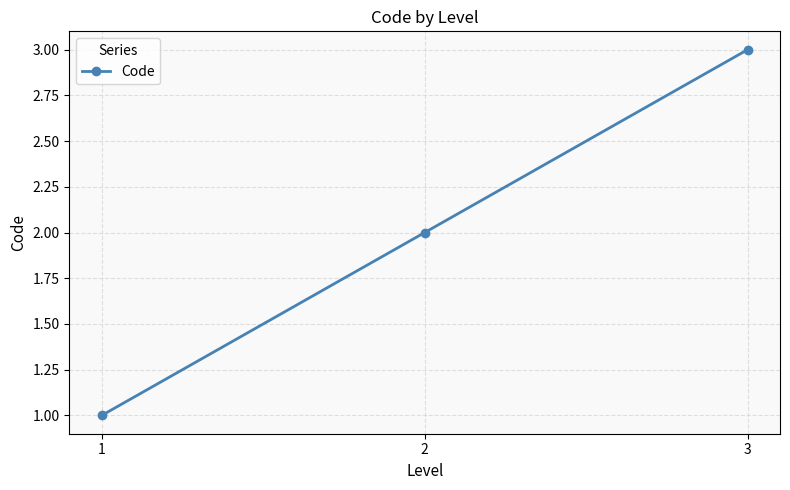

The value at 3 is 2. True or false?

False